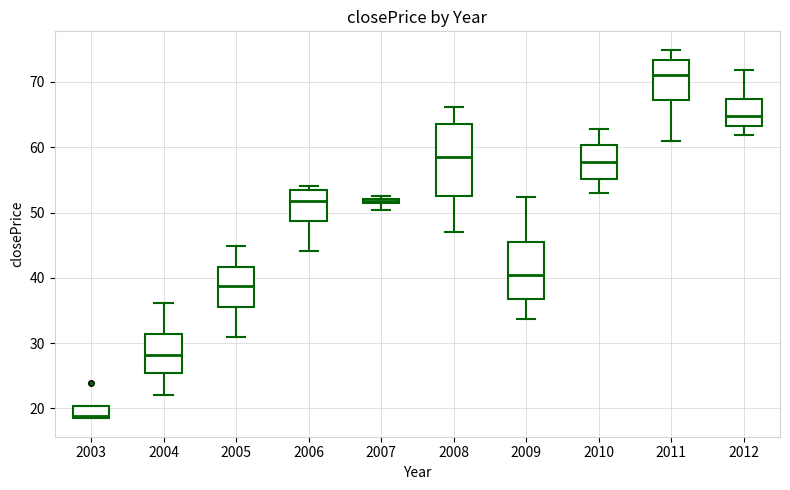

Where does the lower whisker of the box at x = 2006 end on the y-axis? The values are not printed on the chart, so give them approximately, as read against the axis.

44